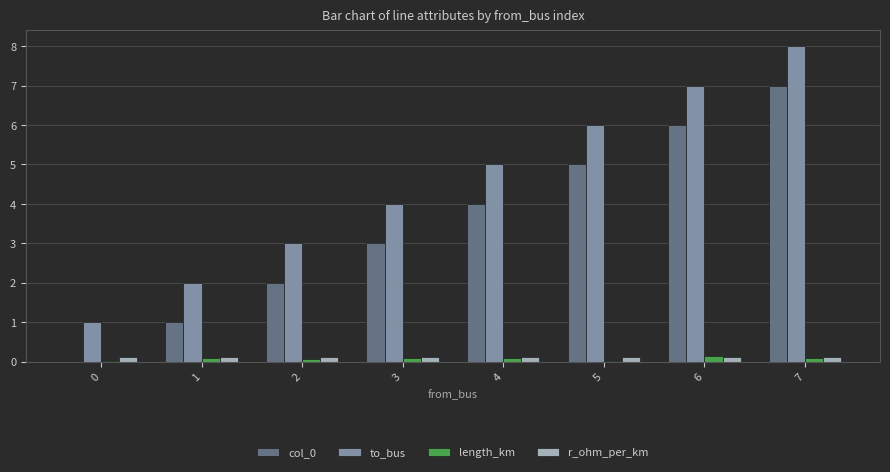

What is the maximum value shown in the chart?

8.0